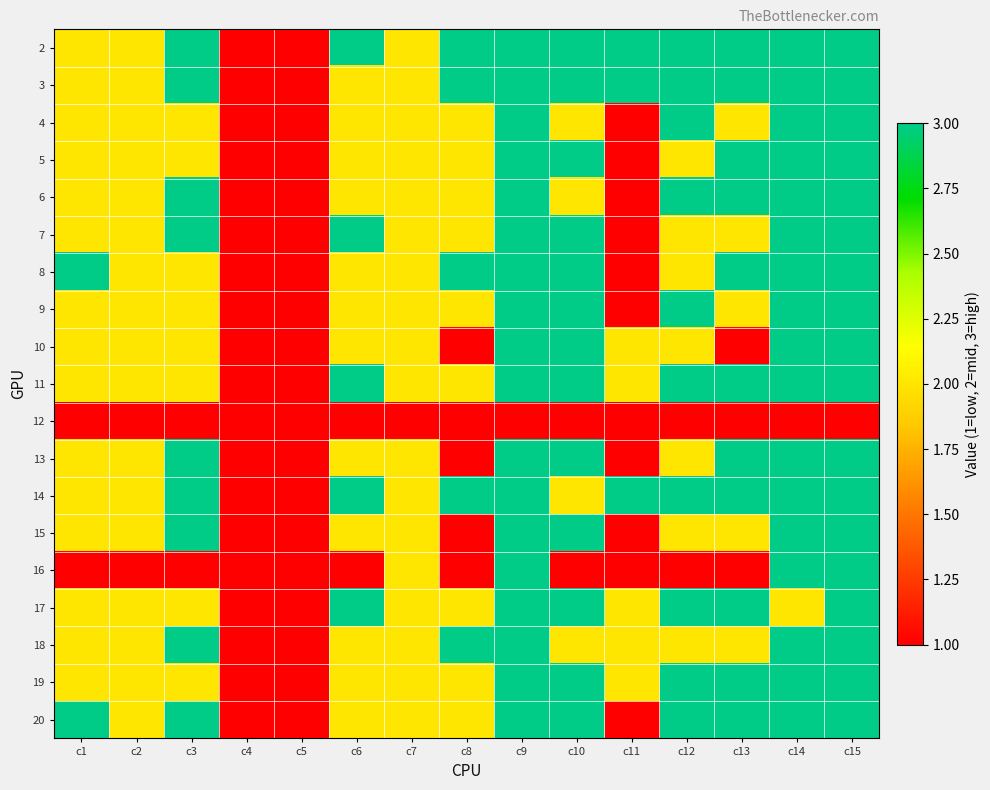

How many distinct data groups are displayed?

19